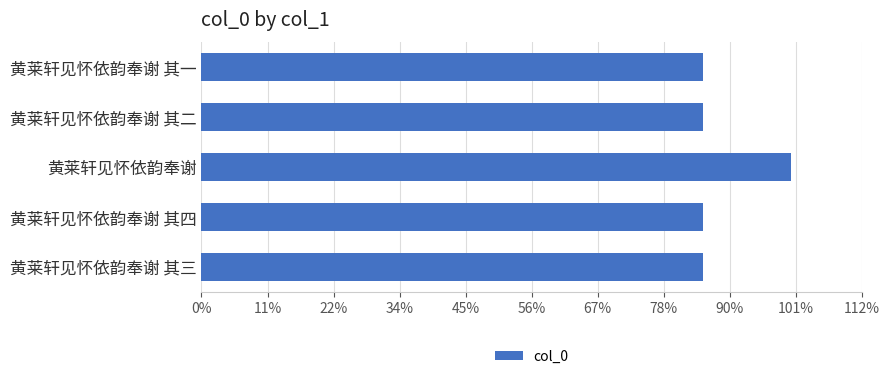

Are the bars horizontal?

Yes